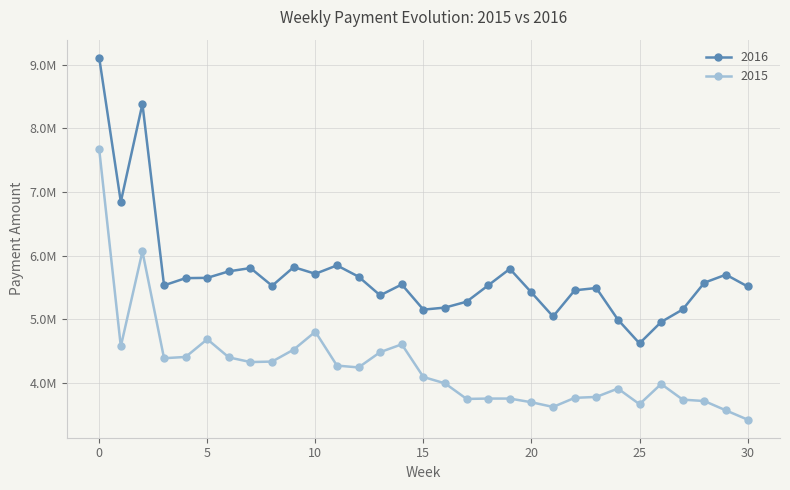

At which category does 2015 reach its first local peak?

2